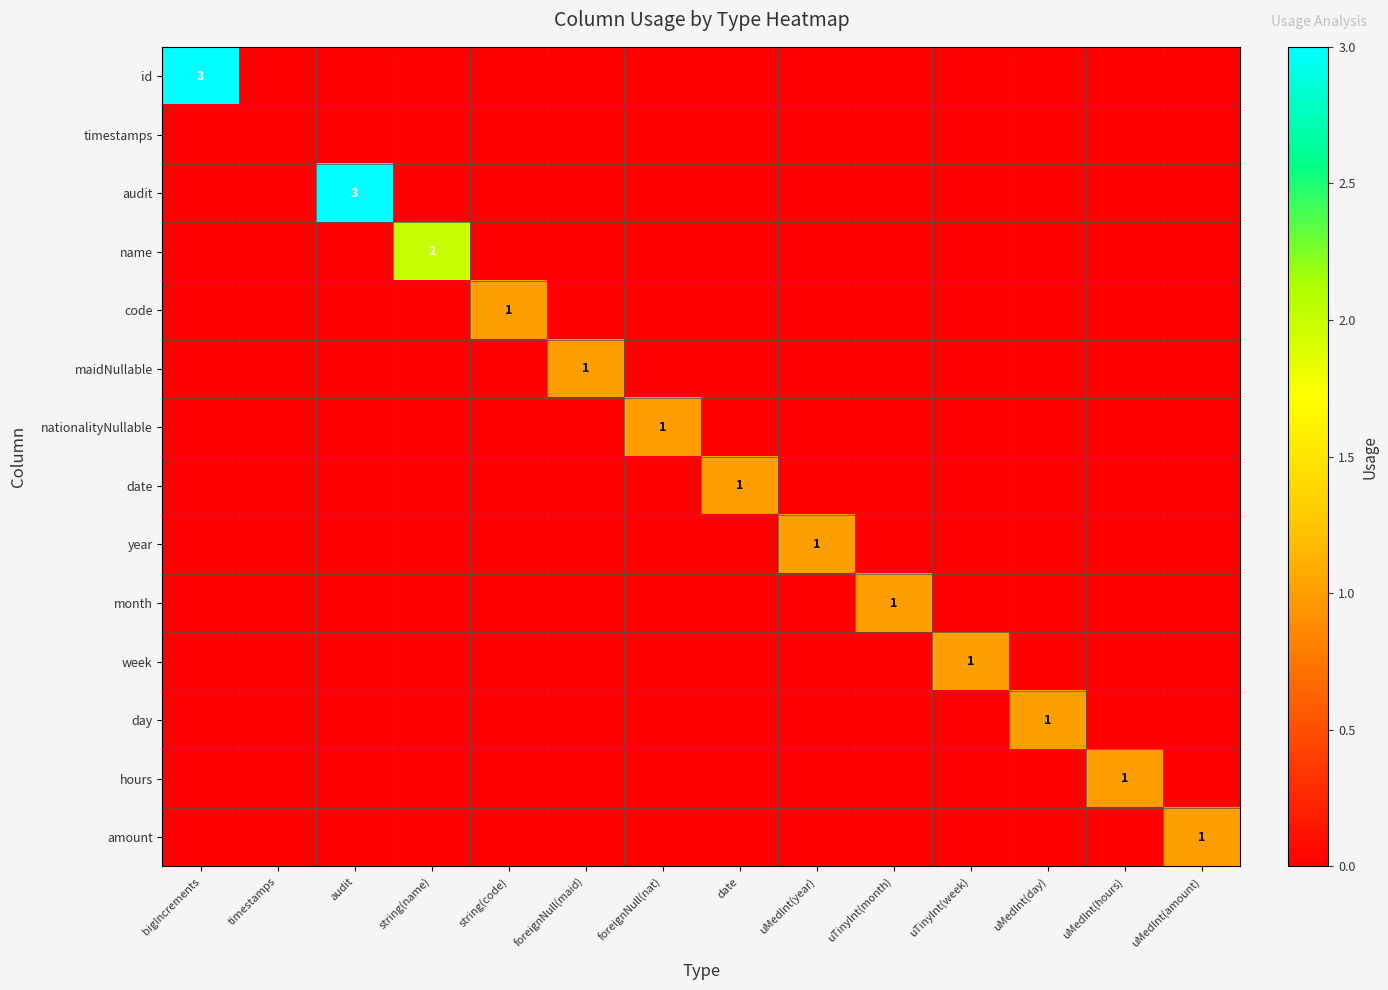

The value of amount at audit is 0. True or false?

True